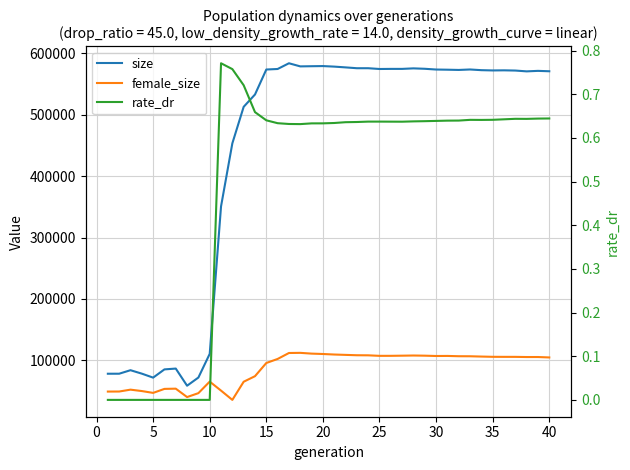

What is the sum of all female_size values?

3510240.0